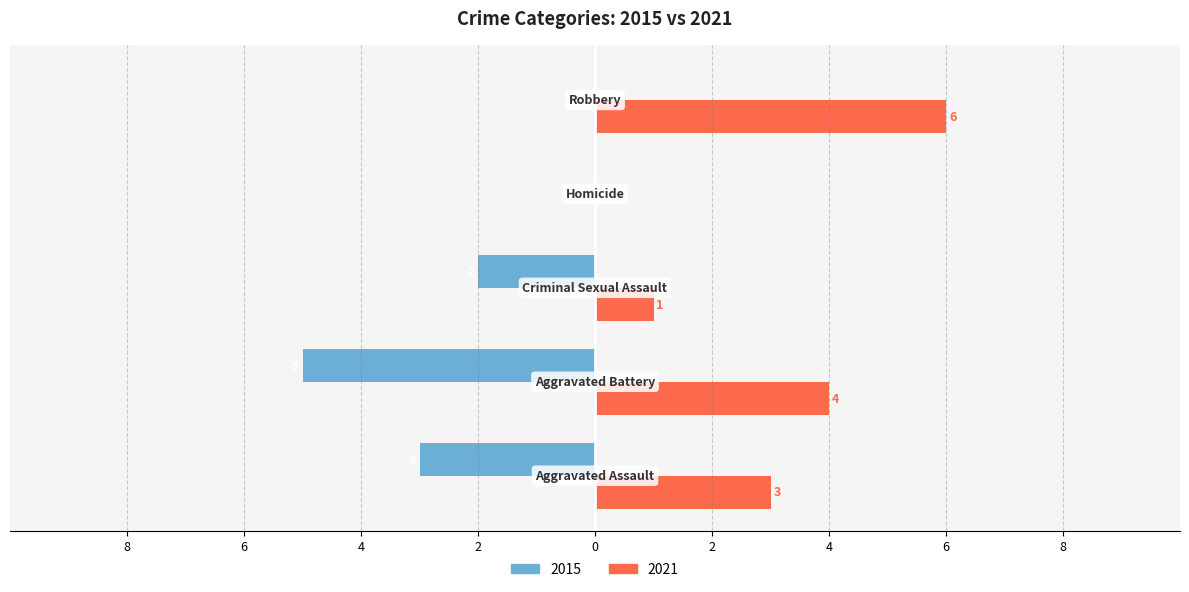

Count the 2015 values in the range -3 to 0.

4